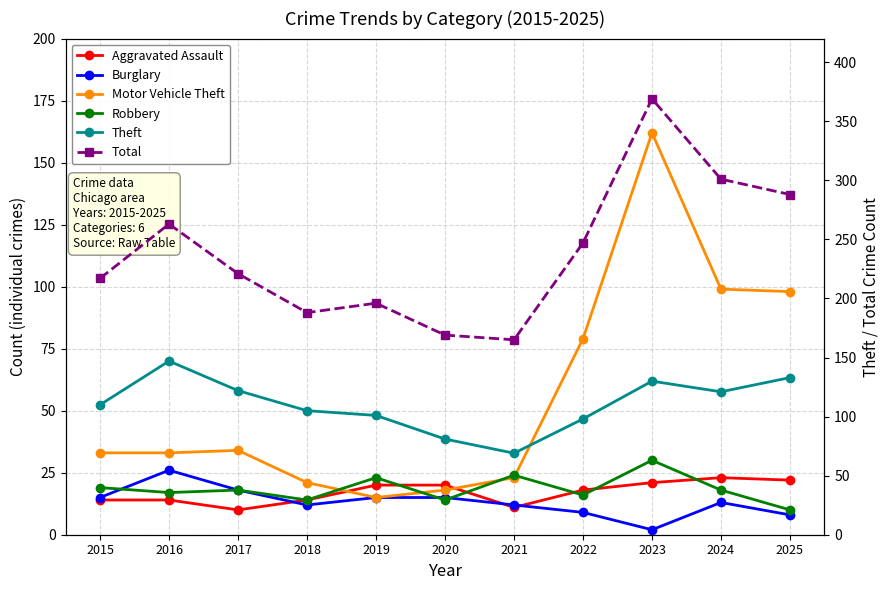

Between which two adjacent categories do Theft and Motor Vehicle Theft first intersect?

2022 and 2023